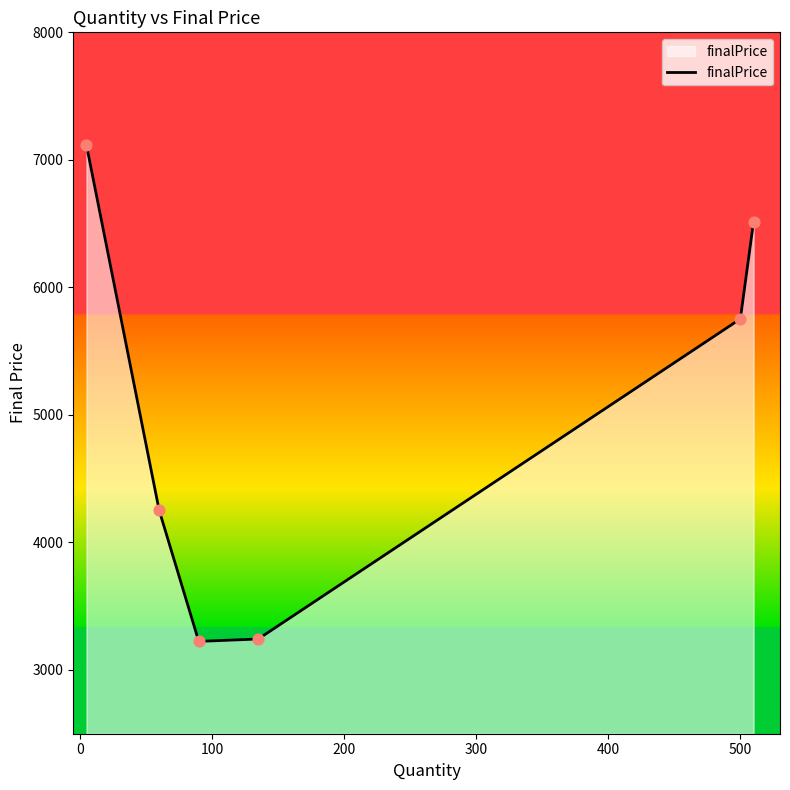

True or false: the data has more than 2 interior local peaks.

False